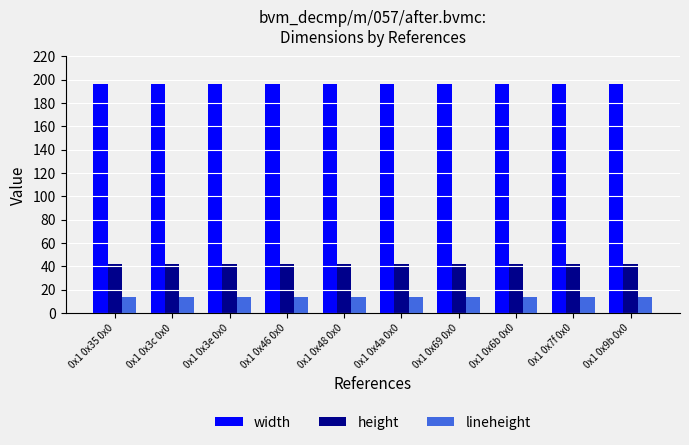

Reading left to right, extract all data points from this chart.

width: 196	196	196	196	196	196	196	196	196	196
height: 42	42	42	42	42	42	42	42	42	42
lineheight: 14	14	14	14	14	14	14	14	14	14